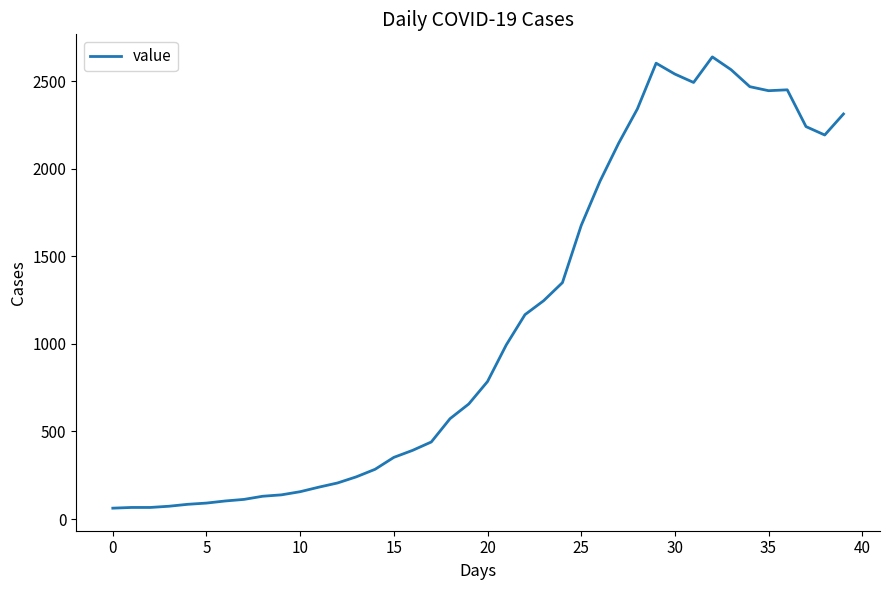

What is the greatest value displayed?

2639